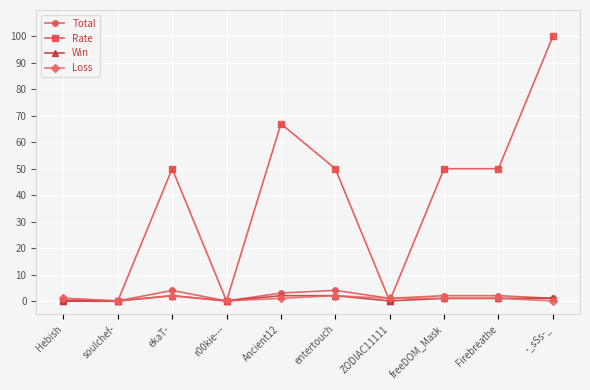

What is the label of the 7th point from the left?

ZODIAC11111